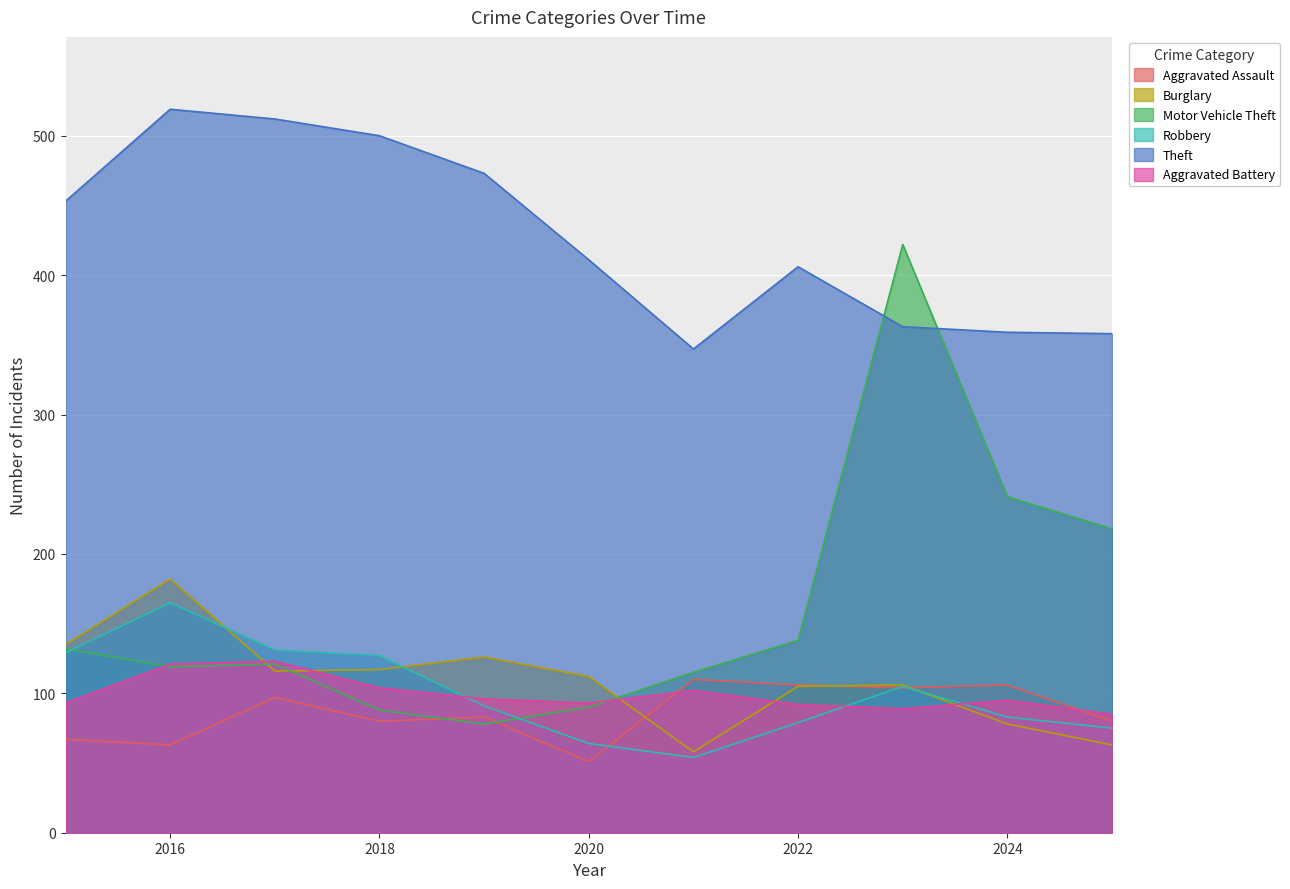

What is the approximate value of Theft at 2016?

519